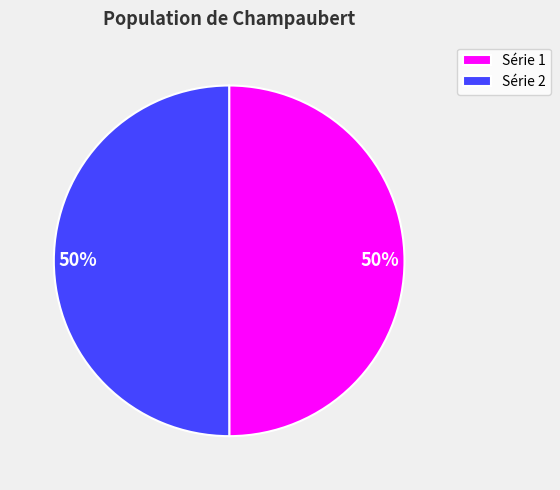

To the nearest percent, what is the average slice percentage?

50%